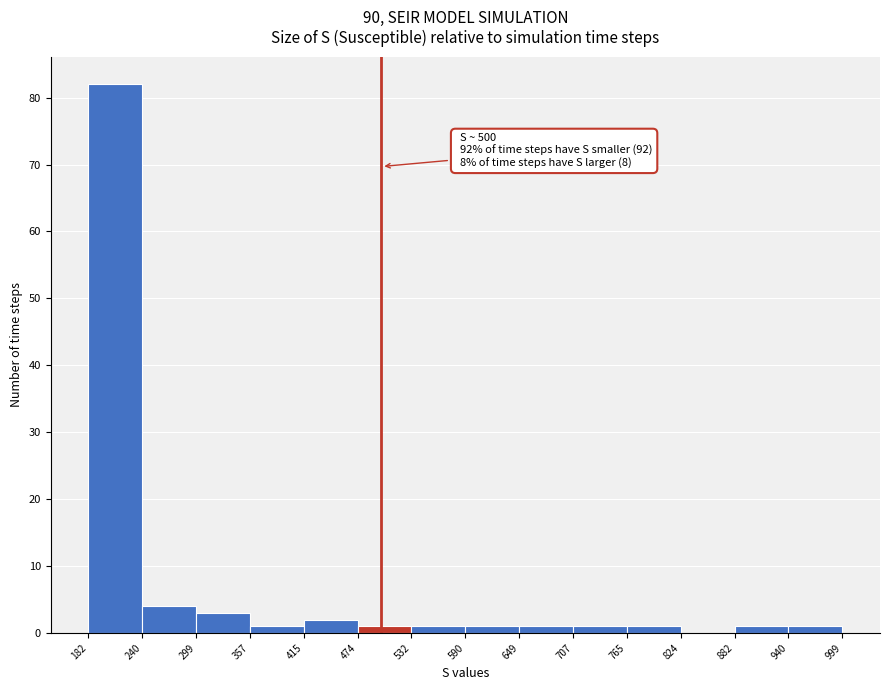

Over which range of the x-axis is the bar tallest?

182 to 240